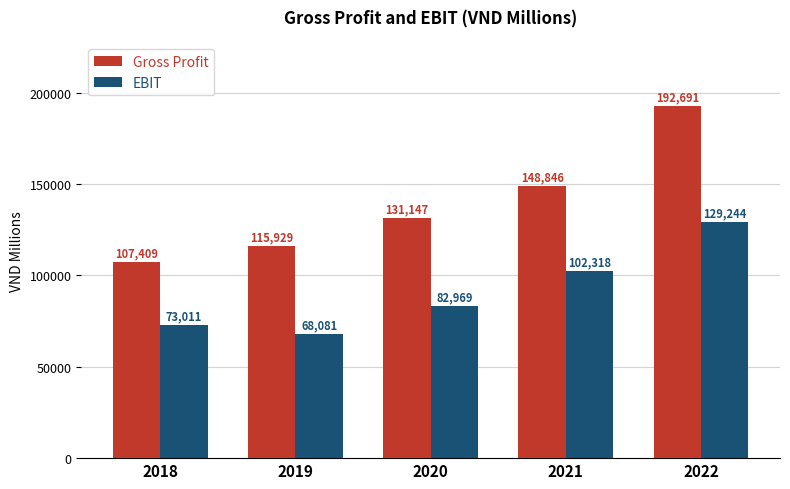

Rank the series by their average value, from lowest to highest.

EBIT, Gross Profit